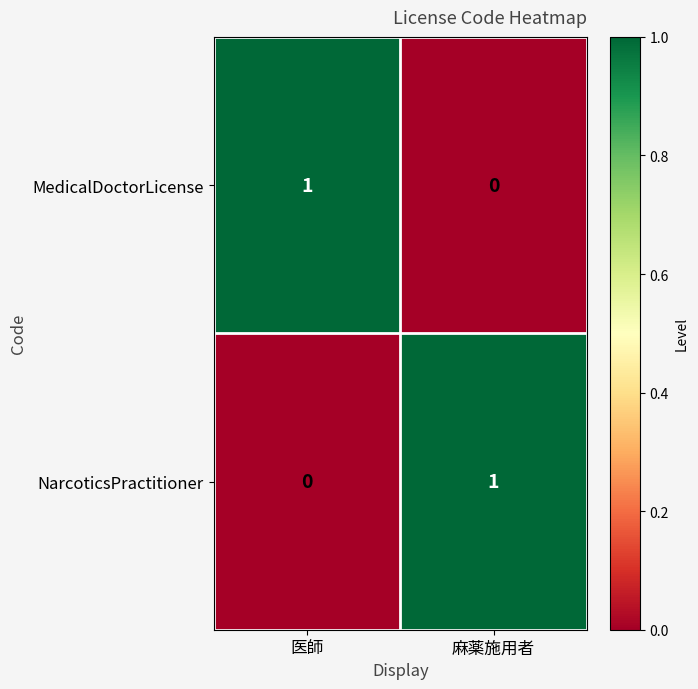

At 医師, list the series in order from smallest to largest.

NarcoticsPractitioner, MedicalDoctorLicense